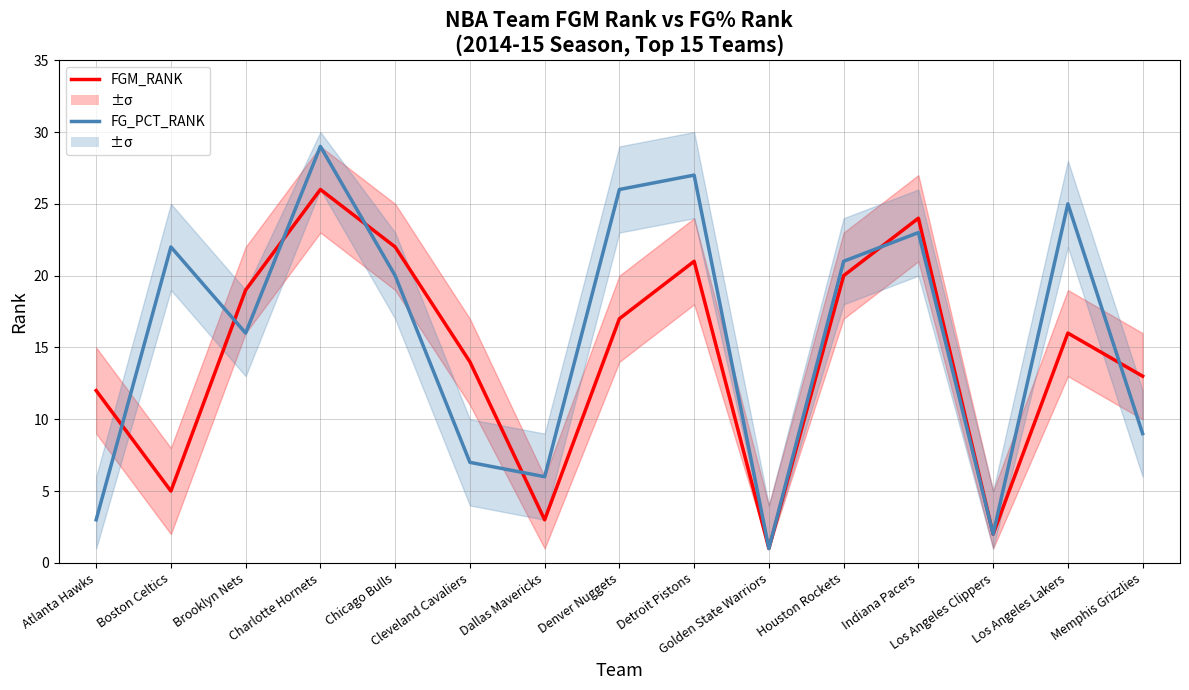

Between Detroit Pistons and Charlotte Hornets, which is larger?

Charlotte Hornets